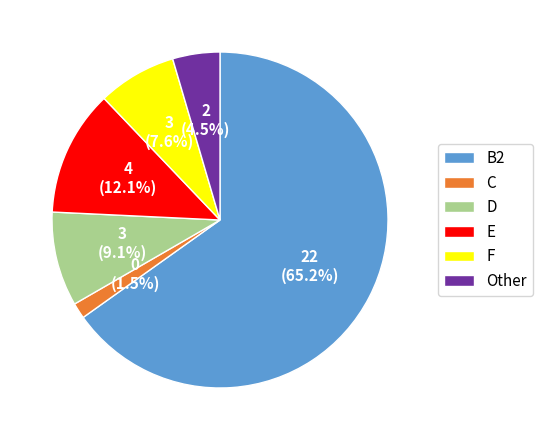

To the nearest percent, what is the difference between the E and C slice percentages?

11%